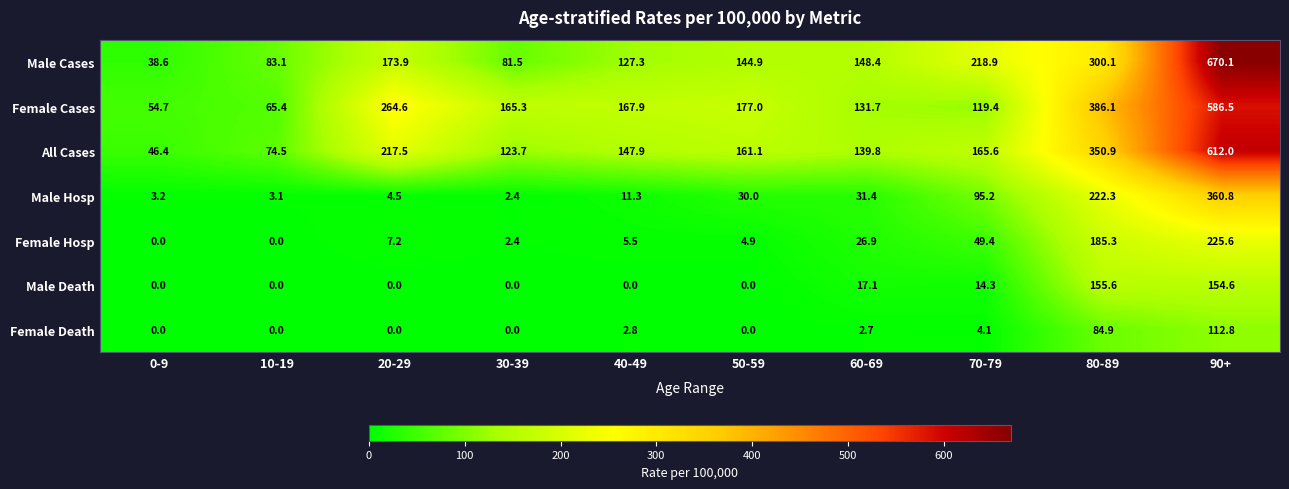

Is it true that Male Death equals 72.6 at 30-39?

False